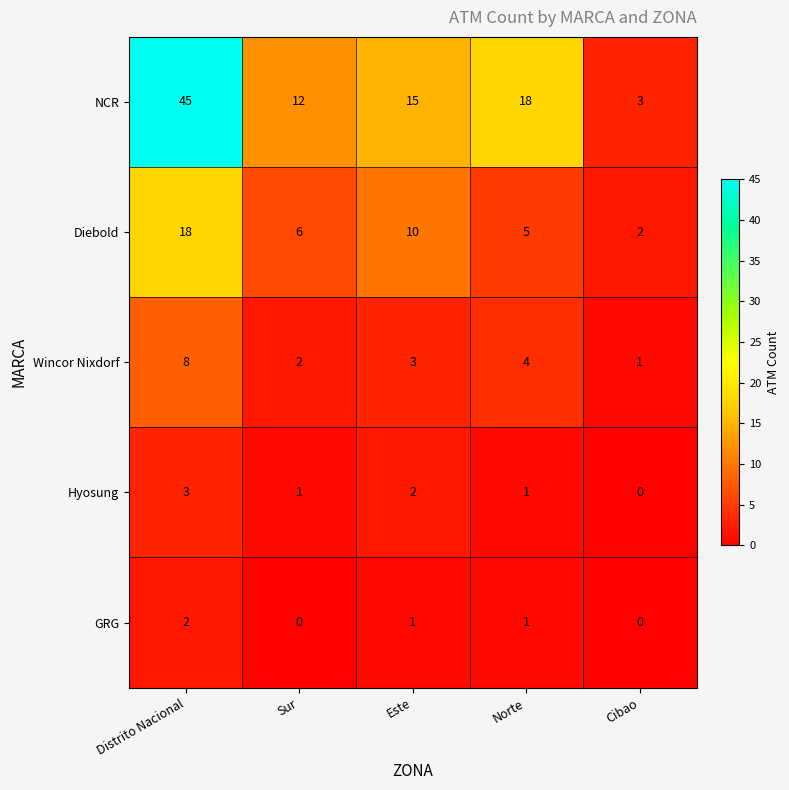

Rank the series by their maximum value, from highest to lowest.

NCR, Diebold, Wincor Nixdorf, Hyosung, GRG